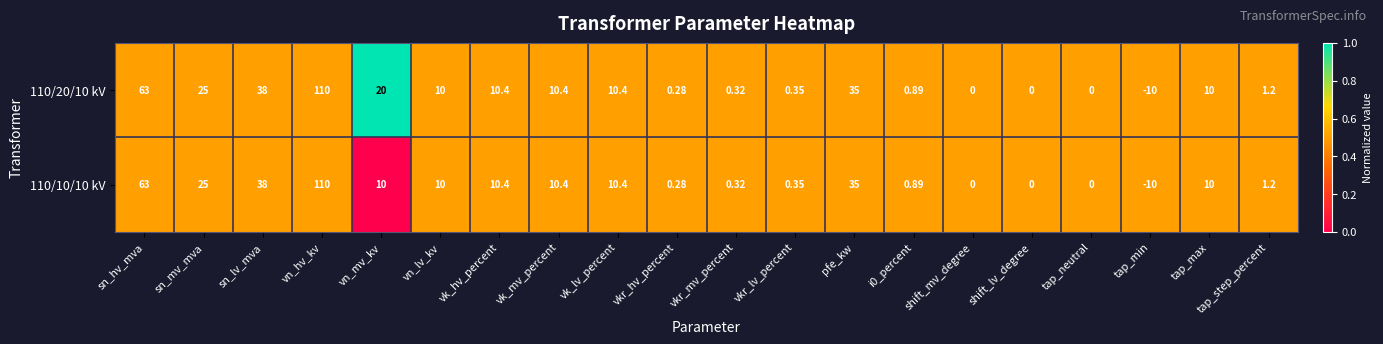

Is the value of 110/20/10 kV at vk_mv_percent greater than the value of 110/10/10 kV at vn_lv_kv?

Yes